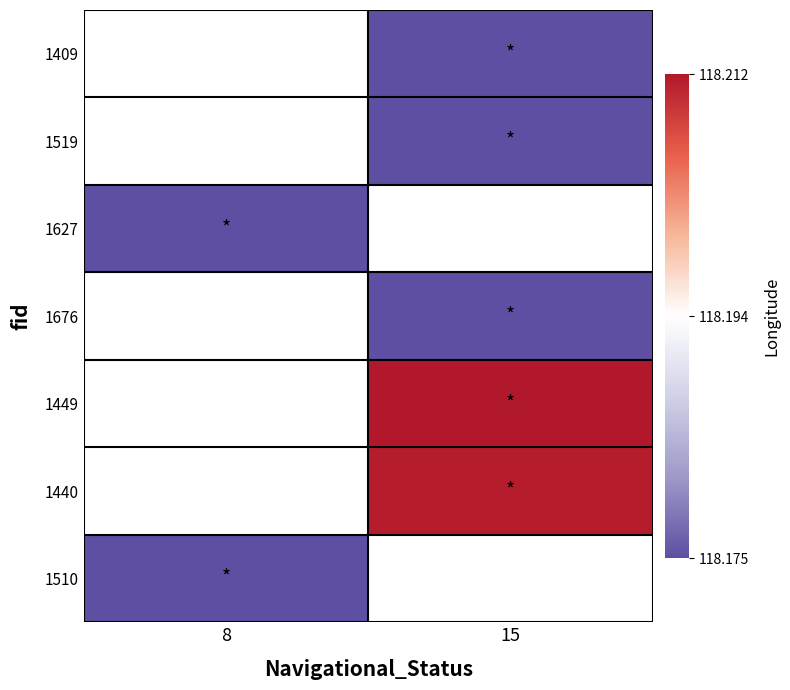

Rank the series at 15 from lowest to highest value.

1519, 1627, 1676, 1409, 1440, 1449, 1510